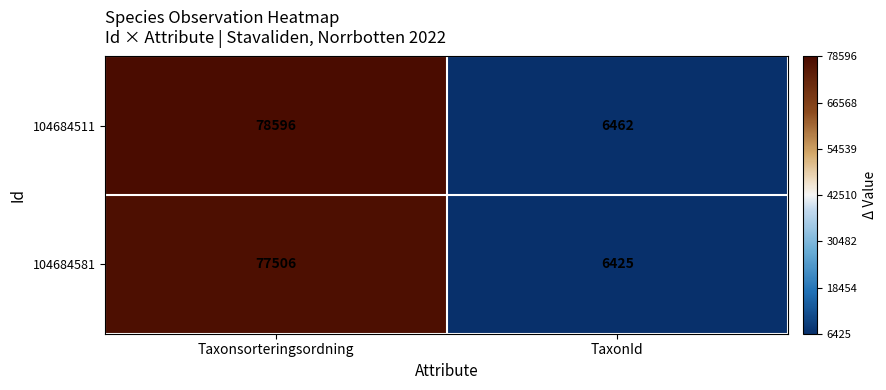

Reading left to right, list all the values displayed in this chart.

104684511: Taxonsorteringsordning=78596	TaxonId=6462
104684581: Taxonsorteringsordning=77506	TaxonId=6425